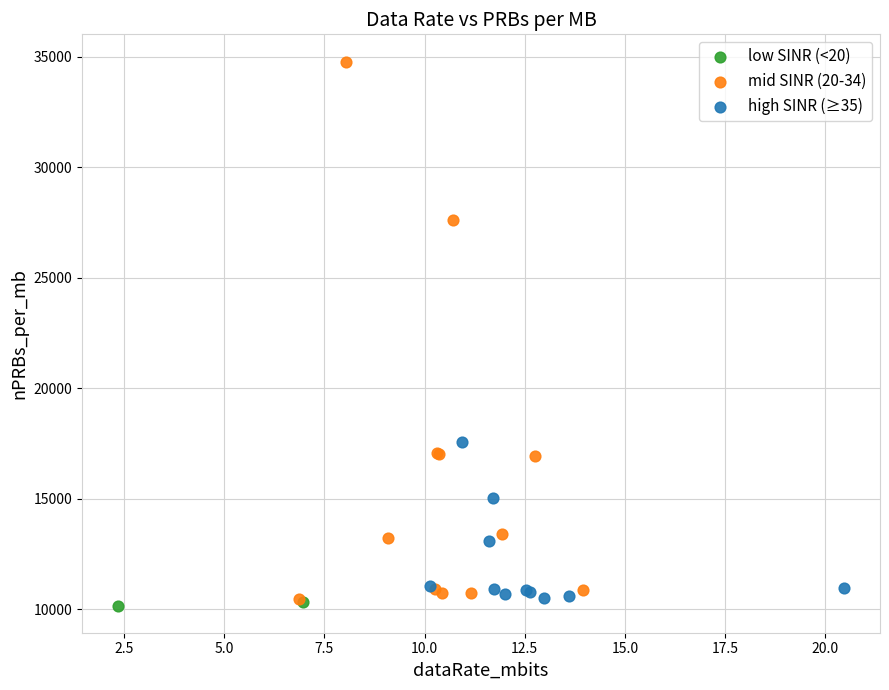

Which series reaches the maximum Y coordinate?

mid SINR (20-34)